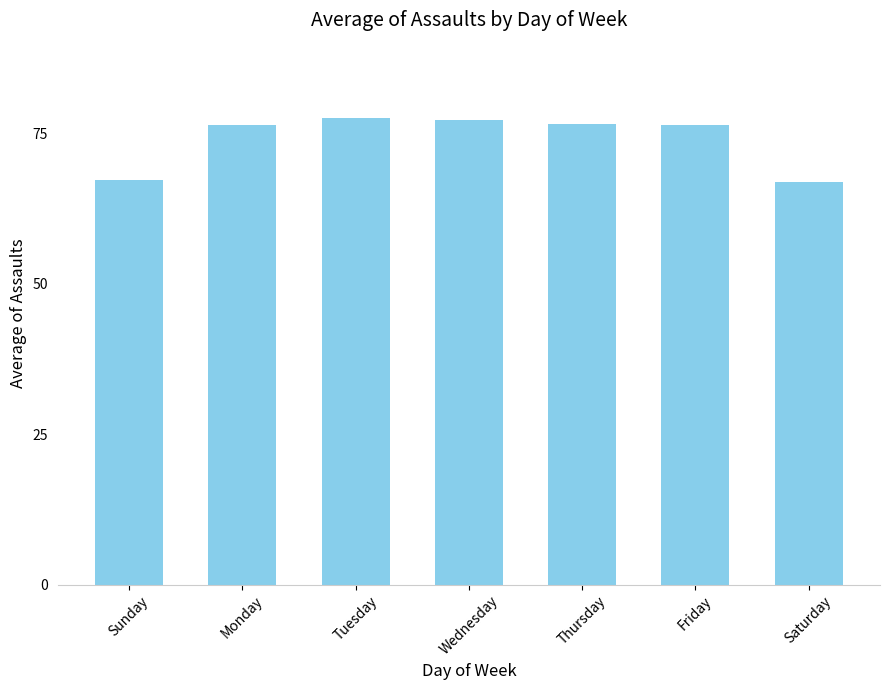

Count the number of categories in the chart.

7